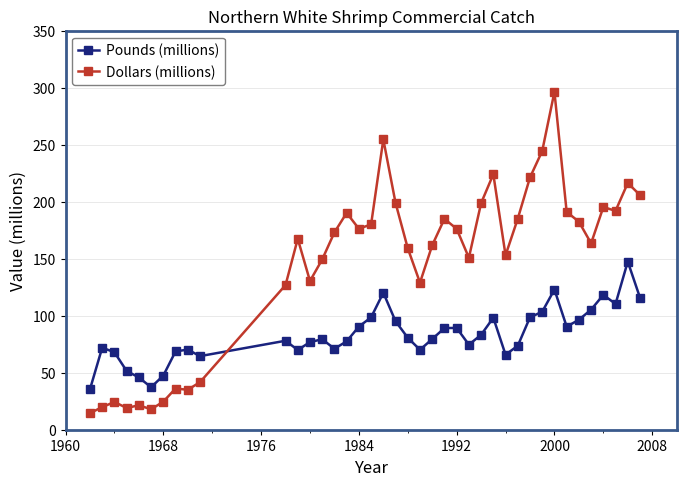

How many categories are shown in the chart?

40